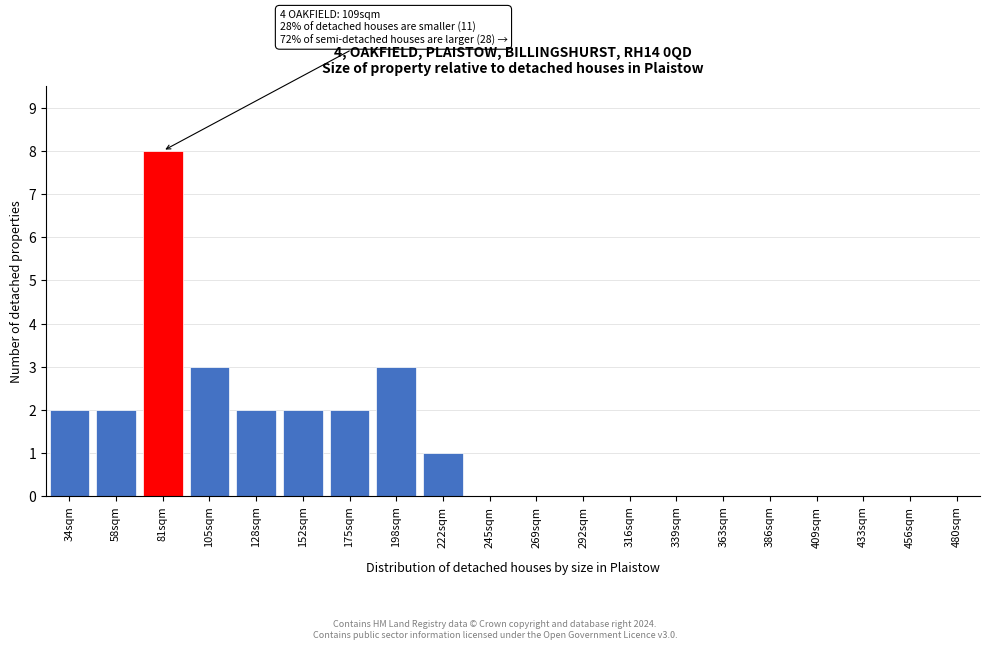

Reading left to right, transcribe all the data shown in this chart.

34sqm=2	58sqm=2	81sqm=8	105sqm=3	128sqm=2	152sqm=2	175sqm=2	198sqm=3	222sqm=1	245sqm=0	269sqm=0	292sqm=0	316sqm=0	339sqm=0	363sqm=0	386sqm=0	409sqm=0	433sqm=0	456sqm=0	480sqm=0